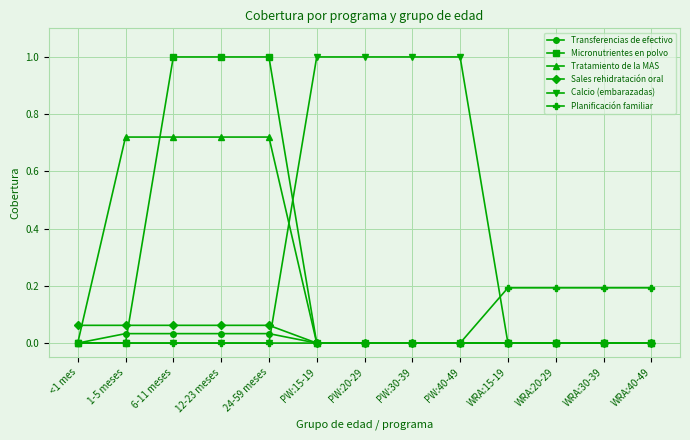

True or false: Calcio (embarazadas) has a value of 0.0 at <1 mes.

True